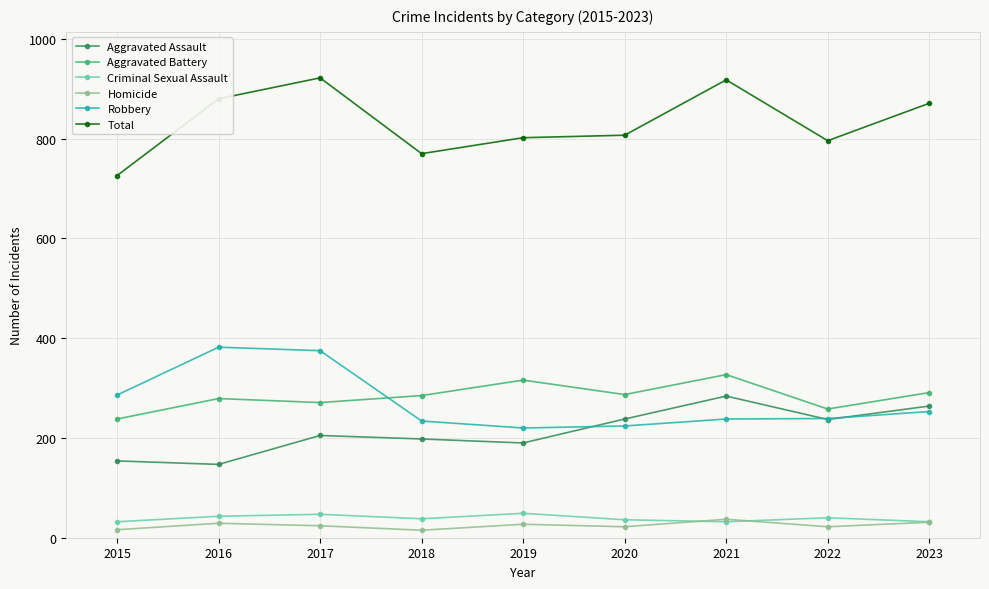

Which series has the largest total across all categories?

Total